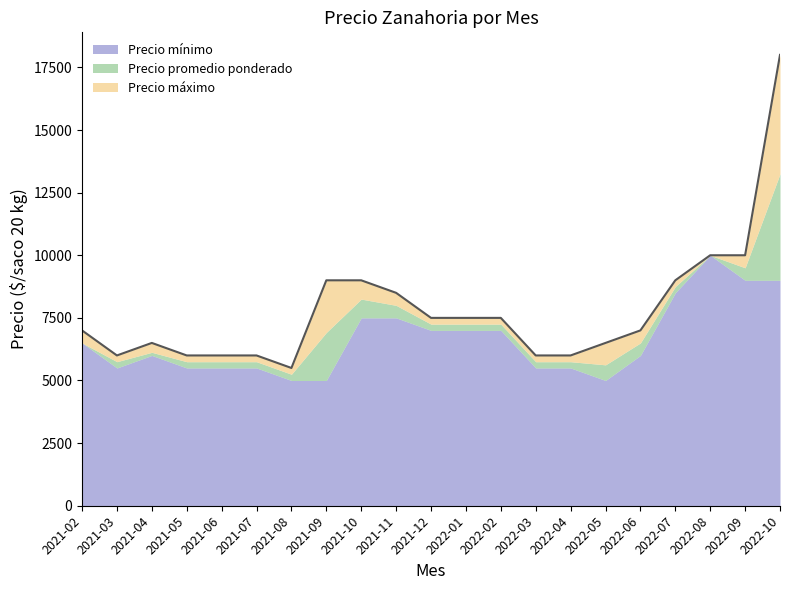

What value does the Precio promedio ponderado series have at 2021-06?

5750